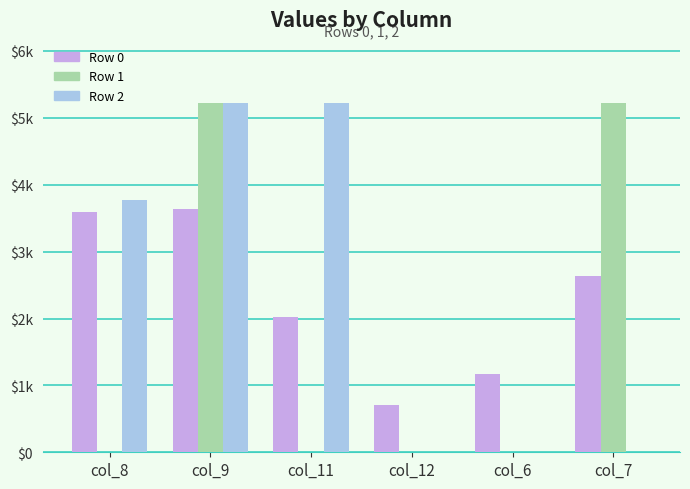

Which has a higher value, col_12 or col_6?

col_6